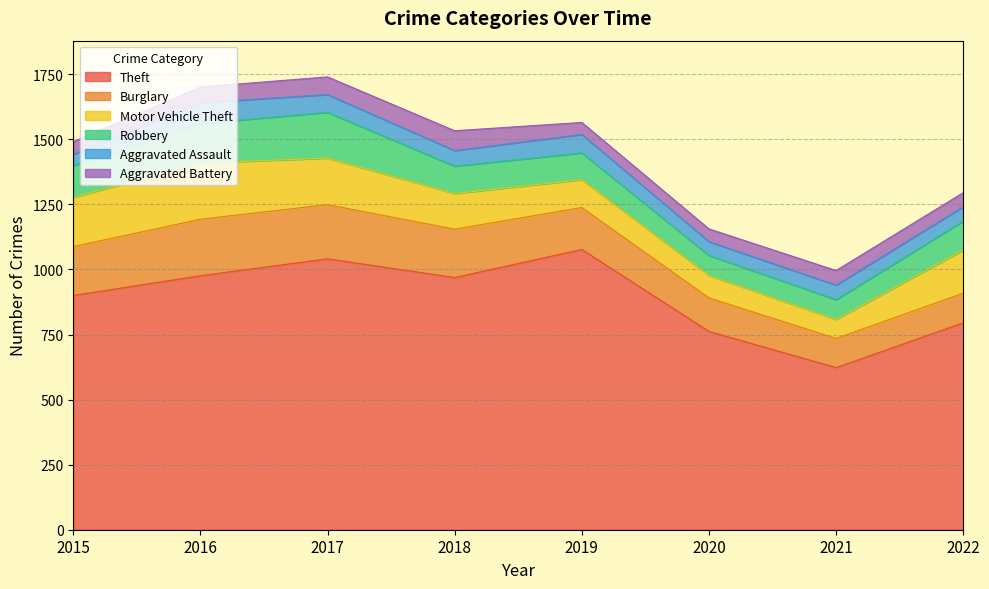

List the labels in order of Theft value, smallest first.

2021, 2020, 2022, 2015, 2018, 2016, 2017, 2019